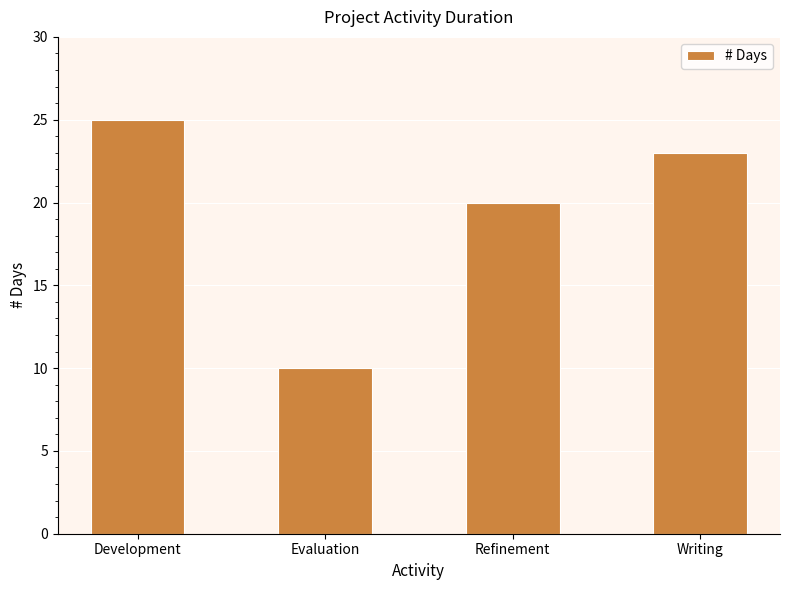

What is the sum of all values?

78